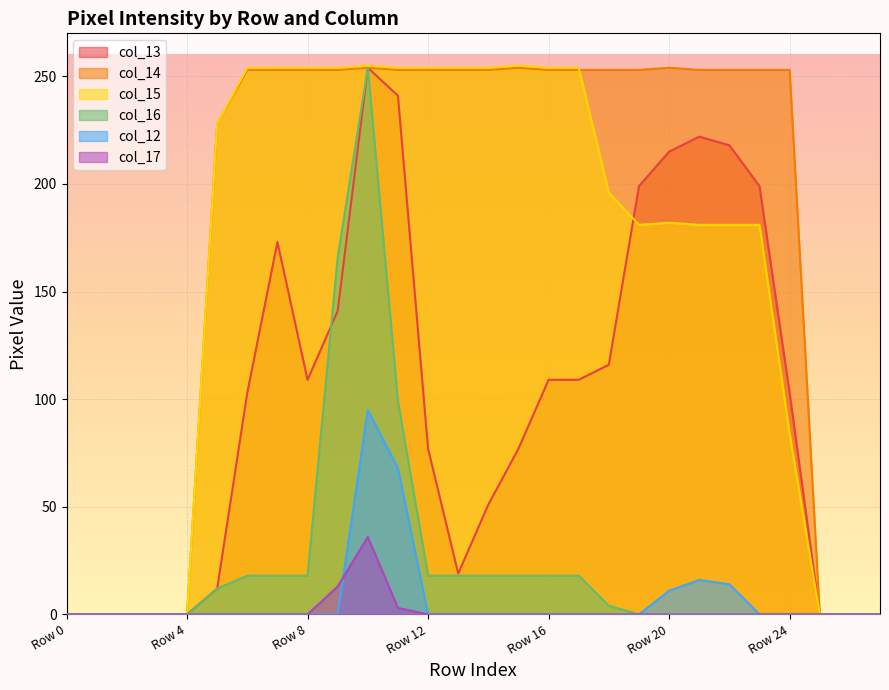

True or false: col_16 has more than 2 points higher than both neighbors.

False